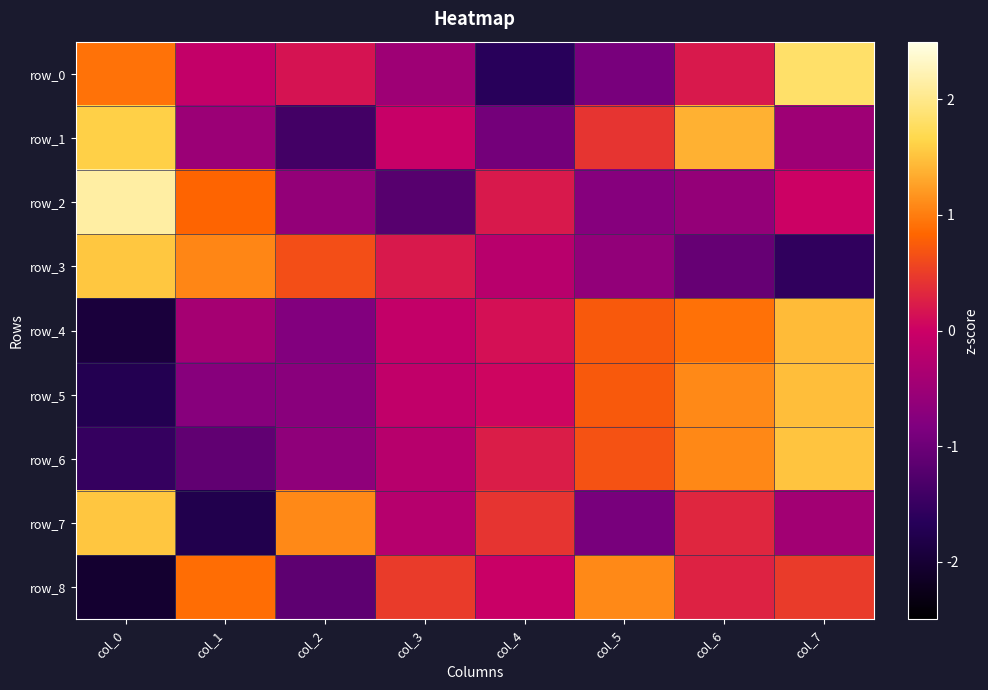

How many negative values does the row_3 series have?

4